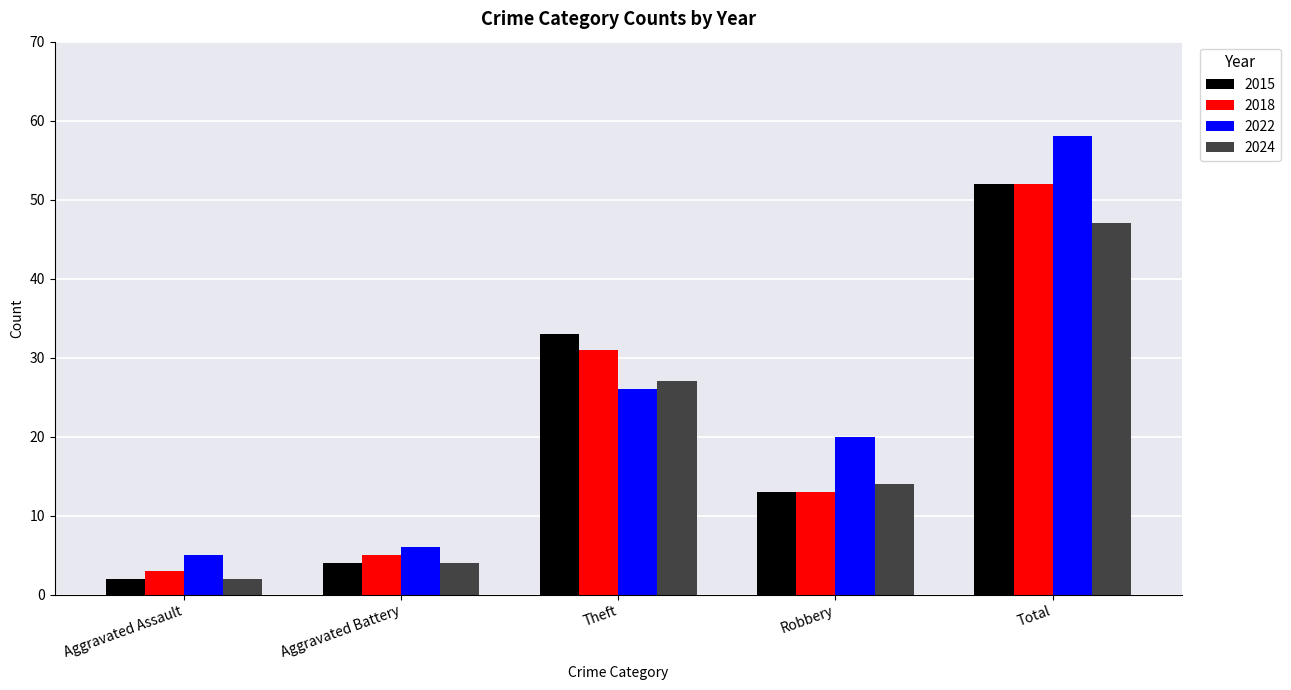

At which label does 2024 reach its peak?

Total